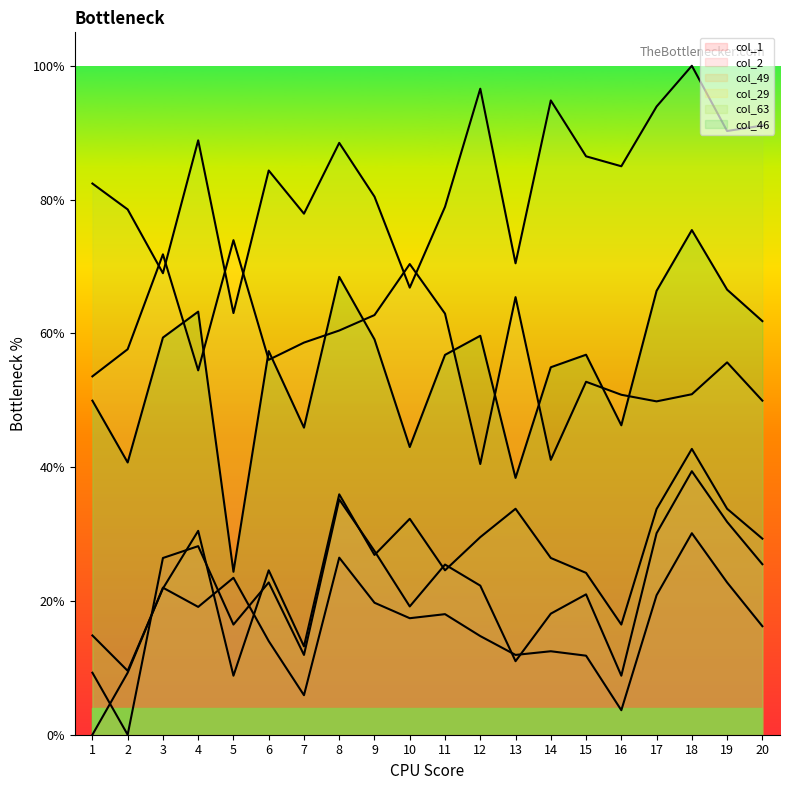

Reading right to left, list all the values displayed in this chart.

col_1: 20=1148.3	19=1611.5	18=2132.6	17=1476.4	16=259.4	15=836.5	14=883.4	13=844.5	12=1044.0	11=1276.0	10=1233.1	9=1396.8	8=1874.0	7=418.2	6=991.1	5=1660.9	4=1352.8	3=1556.3	2=656.2	1=0.0
col_2: 20=1804.5	19=2252.3	18=2788.8	17=2132.6	16=624.7	15=1485.5	14=1281.3	13=778.2	12=1577.8	11=1800.8	10=1357.7	9=1944.5	8=2490.6	7=844.5	6=1611.5	5=1165.8	4=1995.7	3=1870.4	2=0.0	1=656.2
col_49: 20=2075.1	19=2391.4	18=3024.9	17=2388.6	16=1165.8	15=1712.7	14=1870.4	13=2391.4	12=2091.2	11=1740.0	10=2284.9	9=1902.5	8=2544.1	7=935.2	6=1740.0	5=624.7	4=2157.7	3=1547.6	2=676.4	1=1050.4
col_29: 20=3535.6	19=3940.6	18=3603.5	17=3528.0	16=3597.9	15=3735.5	14=2909.3	13=4631.3	12=2865.0	11=4456.6	10=4981.3	9=4441.5	8=4277.9	7=4150.1	6=3967.8	5=5234.2	4=3856.0	3=5084.2	2=4079.8	1=3792.7
col_63: 20=6447.1	19=6389.5	18=7079.8	17=6648.5	16=6016.4	15=6121.7	14=6713.0	13=4989.3	12=6837.1	11=5587.3	10=4731.9	9=5694.6	8=6264.0	7=5514.6	6=5971.5	5=4462.6	4=6290.8	3=4884.4	2=5559.5	1=5833.5
col_46: 20=4377.4	19=4710.5	18=5341.0	17=4697.6	16=3274.8	15=4021.7	14=3889.0	13=2718.0	12=4222.5	11=4020.0	10=3044.9	9=4184.0	8=4845.7	7=3250.1	6=4060.0	5=1724.5	4=4477.7	3=4203.3	2=2881.4	1=3535.6